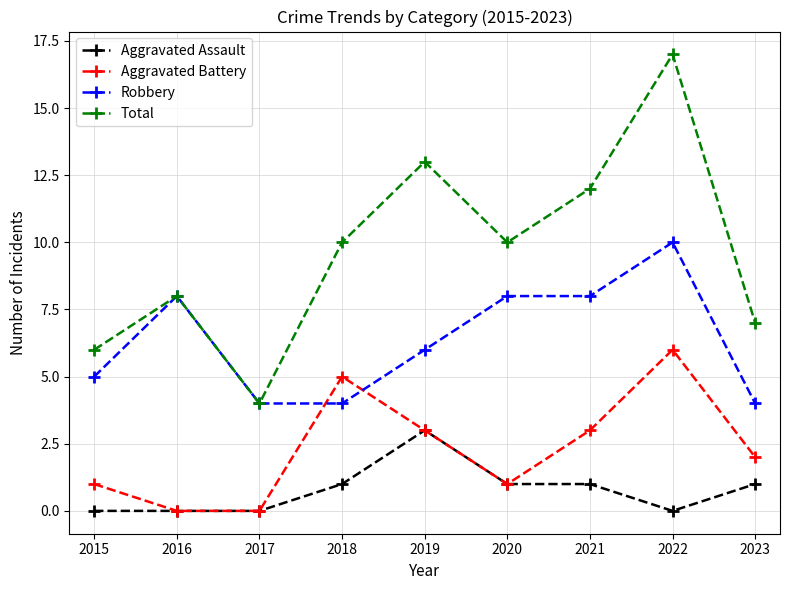

Where does the Aggravated Battery series first go above 2?

2018